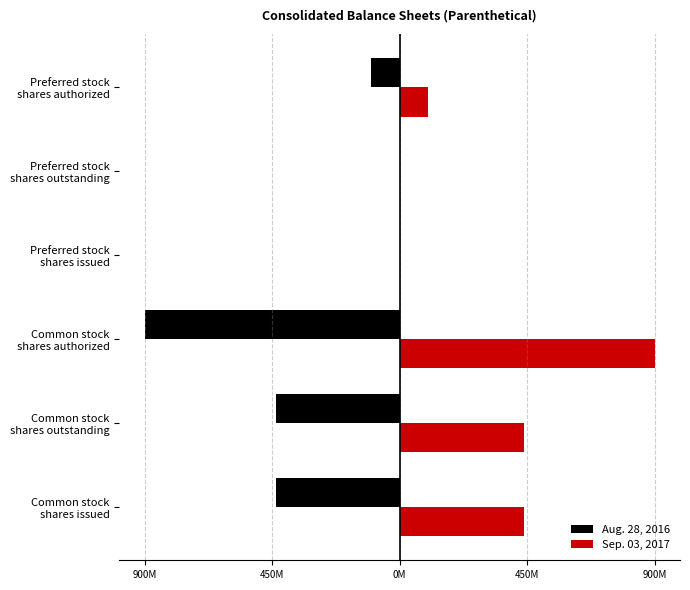

What are all the series names shown in the legend?

Aug. 28, 2016, Sep. 03, 2017